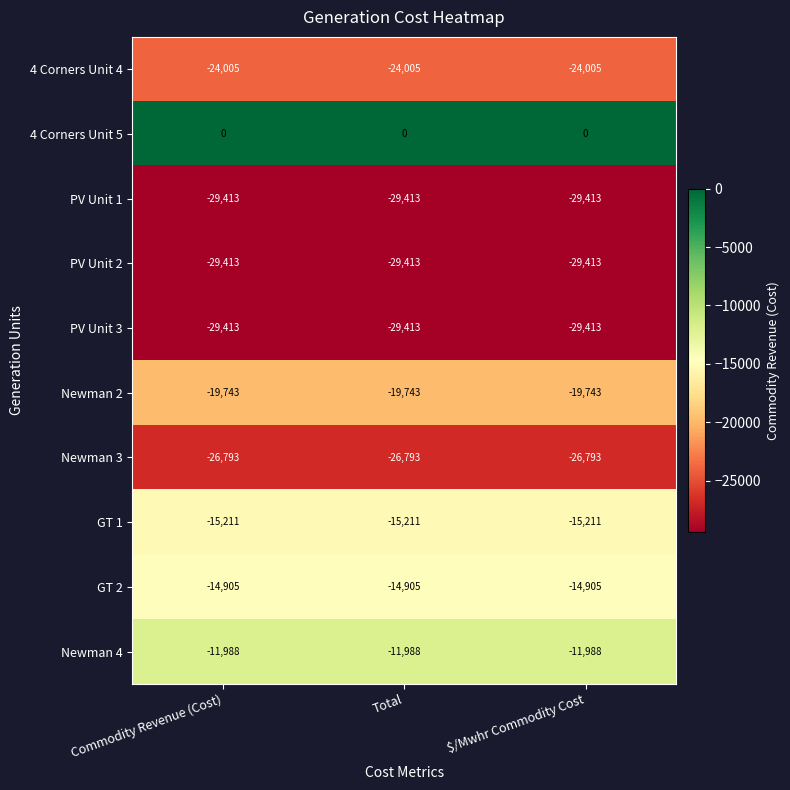

What is the spread (max minus min) of values at $/Mwhr Commodity Cost?

29413